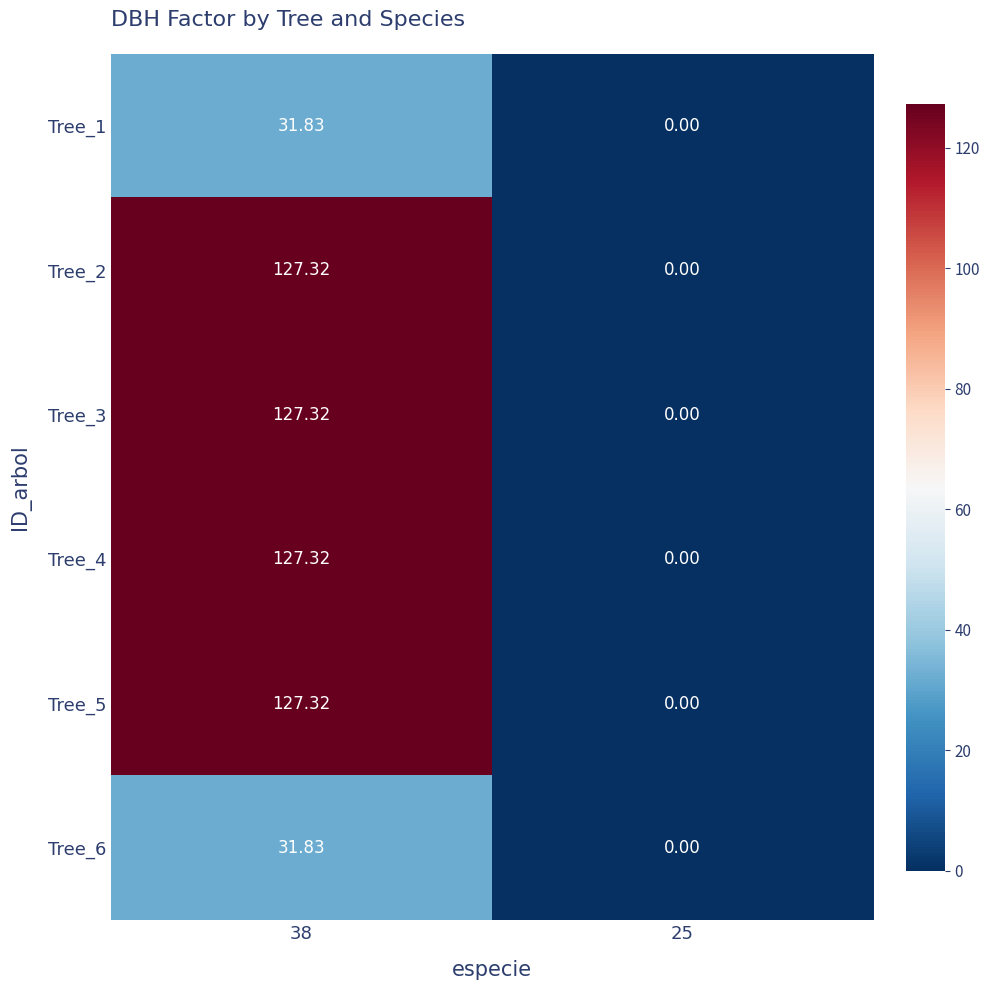

At which category is the sum across all series the highest?

38